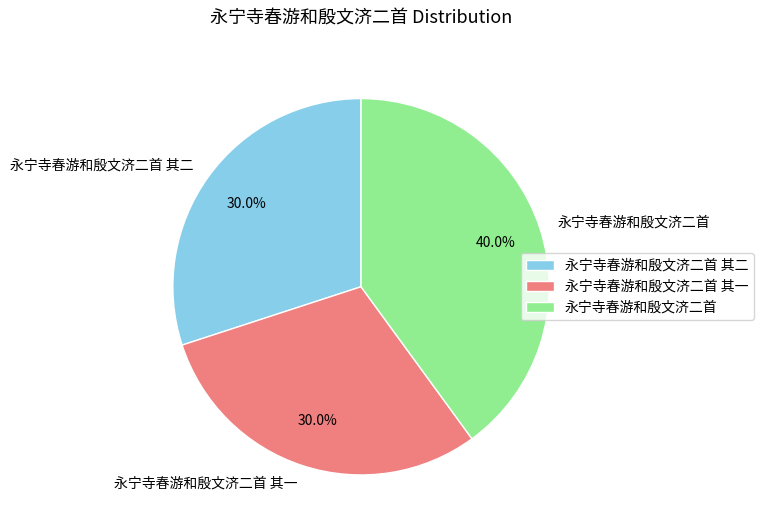

Does any single category account for the majority?

No